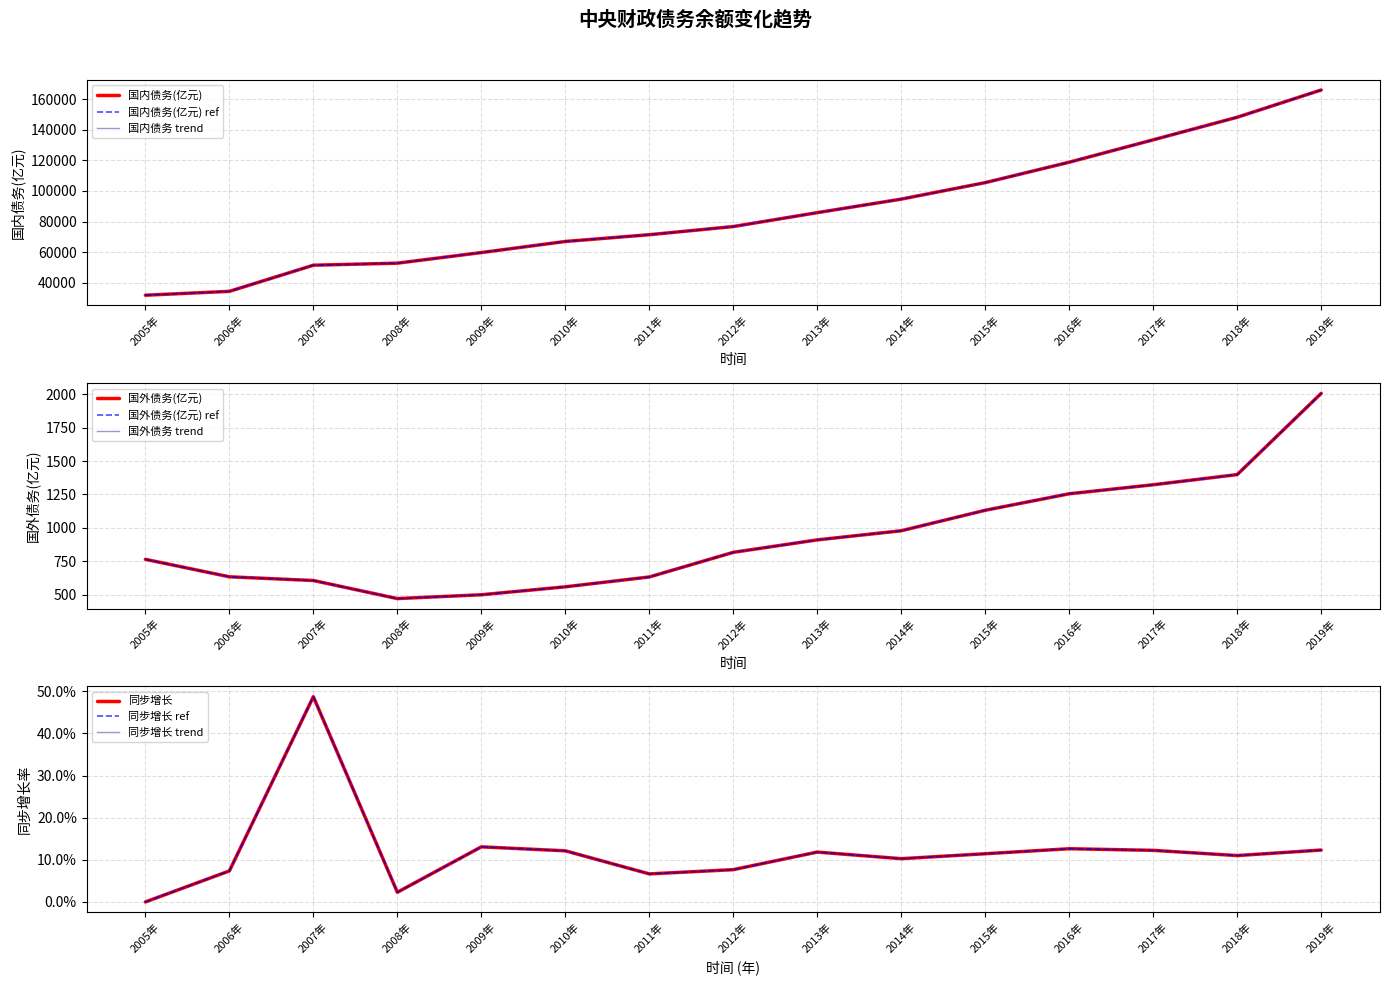

What are all the series names shown in the legend?

国内债务(亿元), 国外债务(亿元), 同步增长